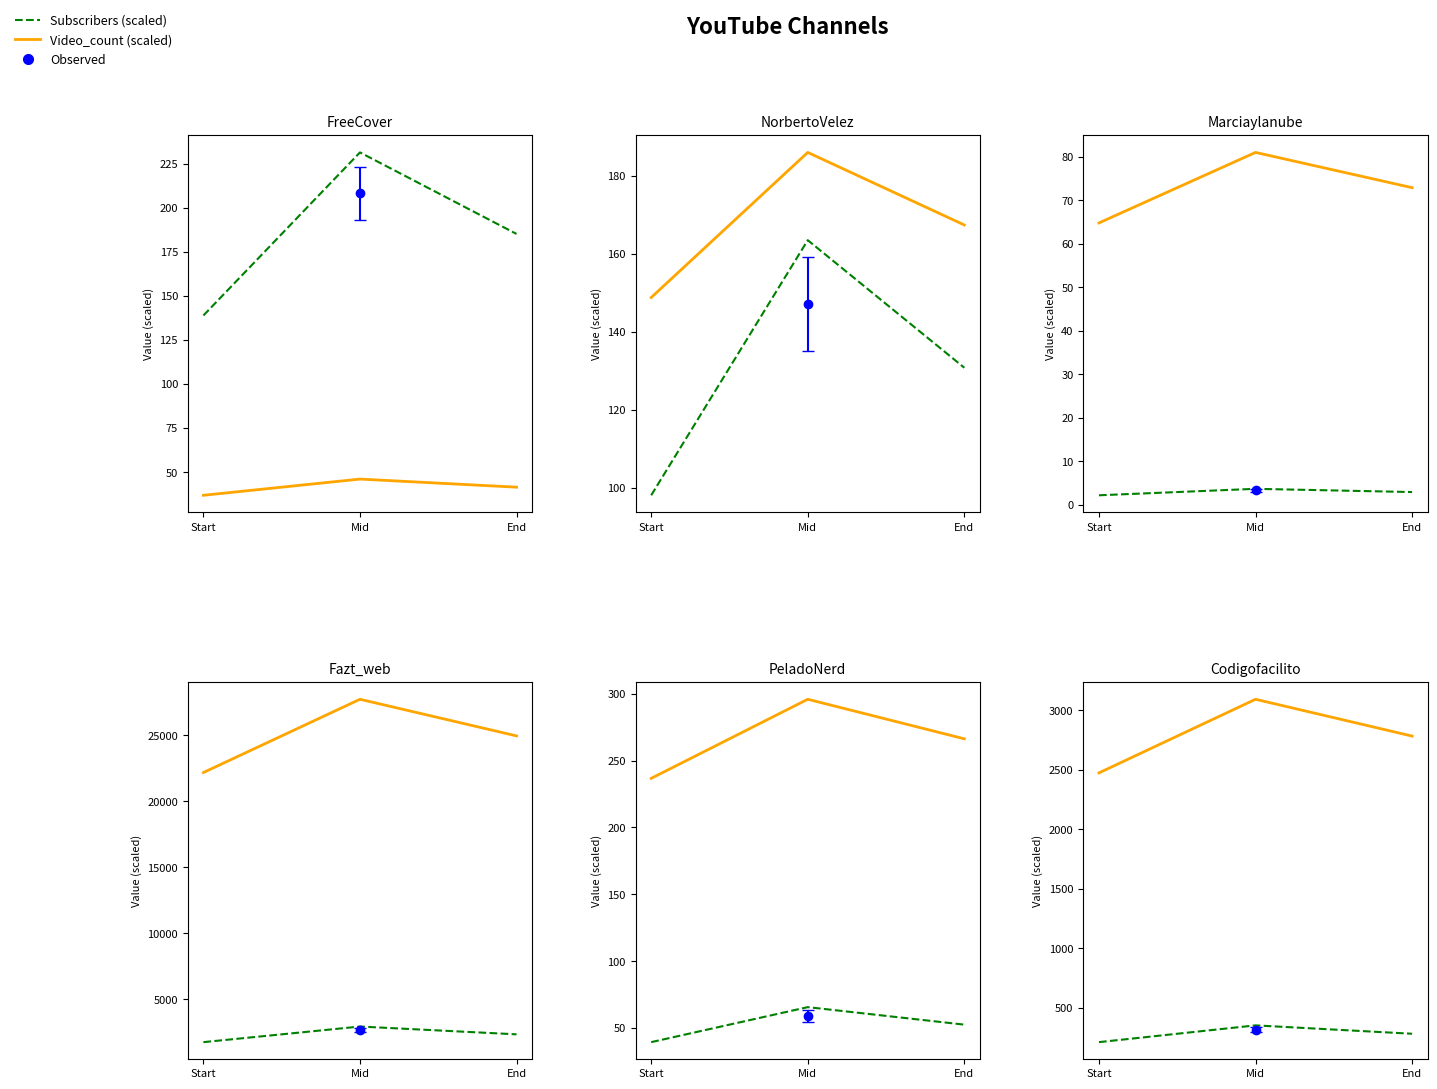

Which series changed the most between Mid and End?

Video_count (scaled)